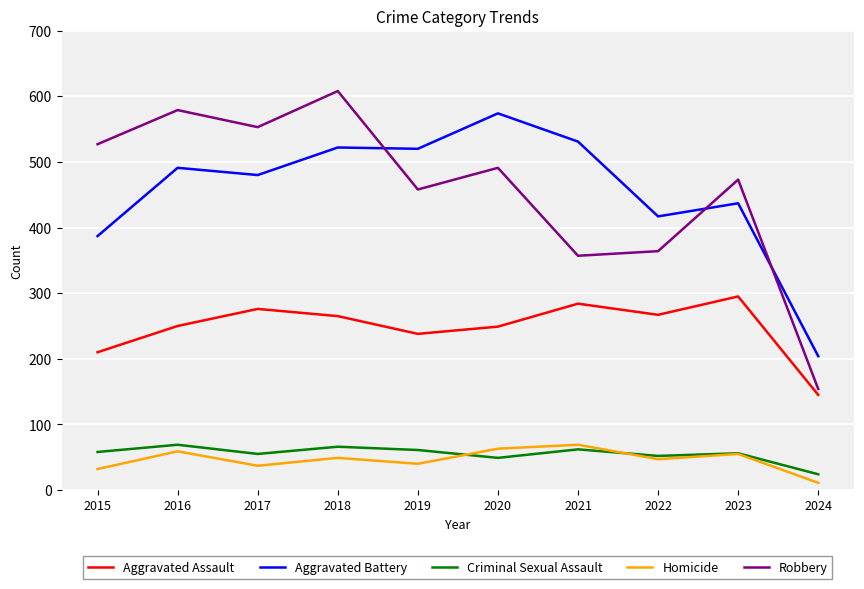

What is the total value across all series at 2019?

1317